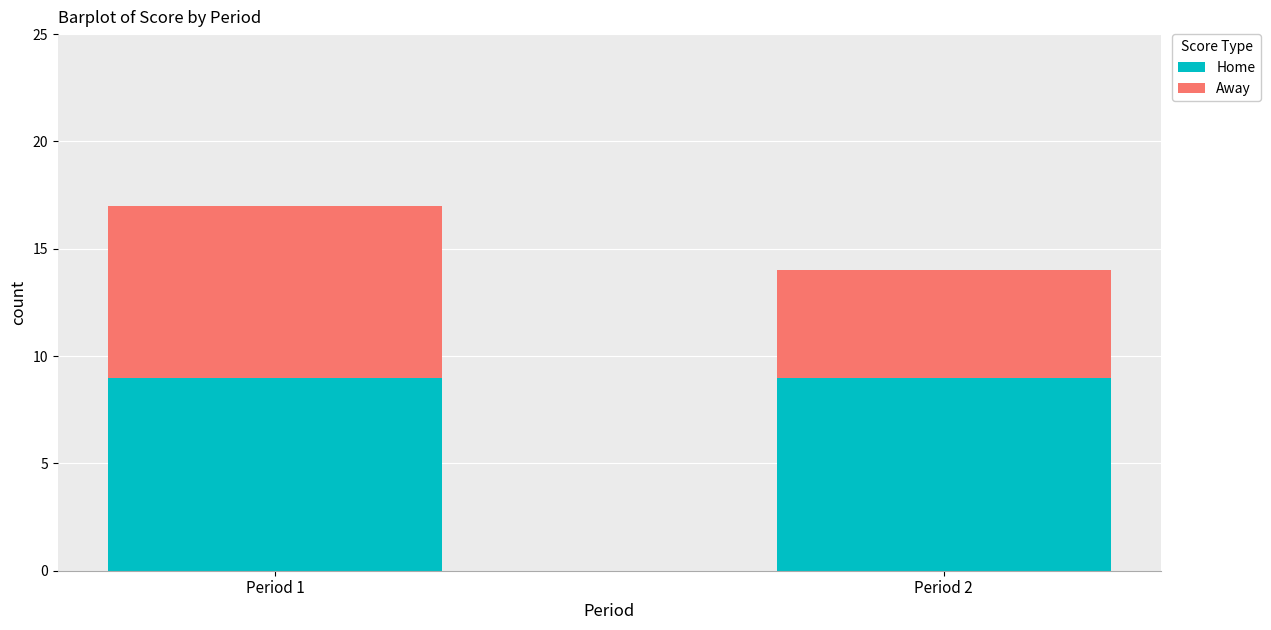

What is the highest value of the Home series?

9